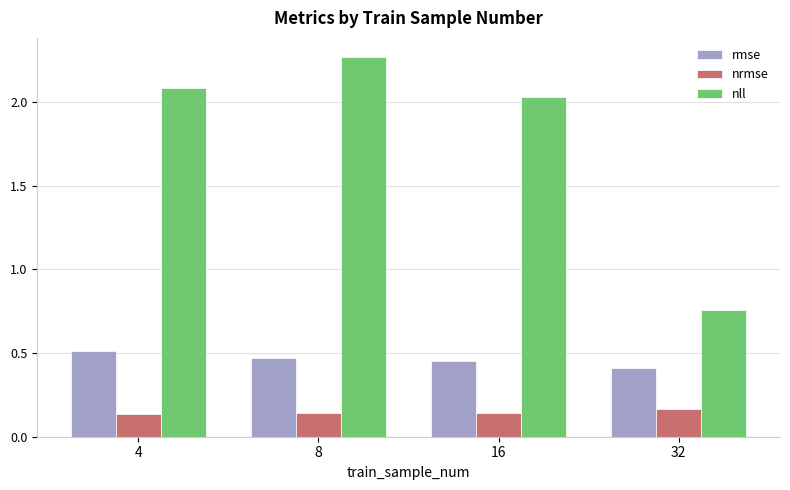

The value of nrmse at 4 is 0.0. True or false?

False